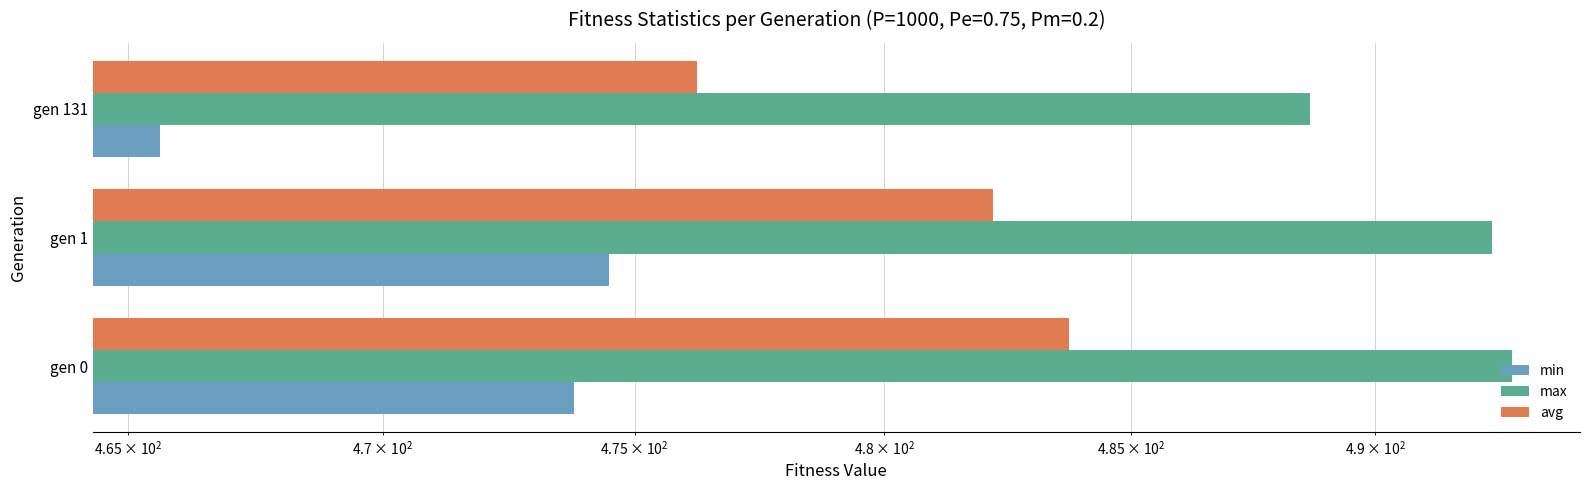

Which series has the largest total across all categories?

max